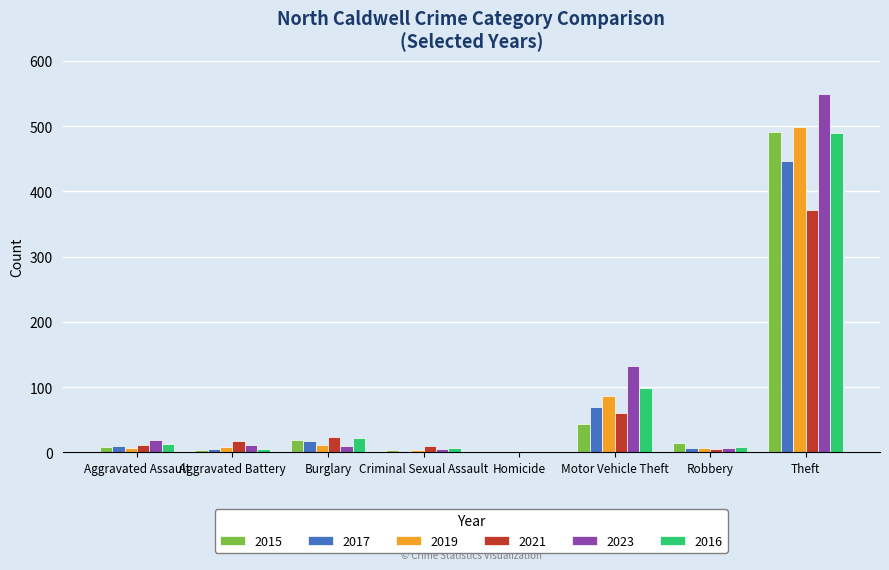

Is it true that 2015 equals 15 at Robbery?

True